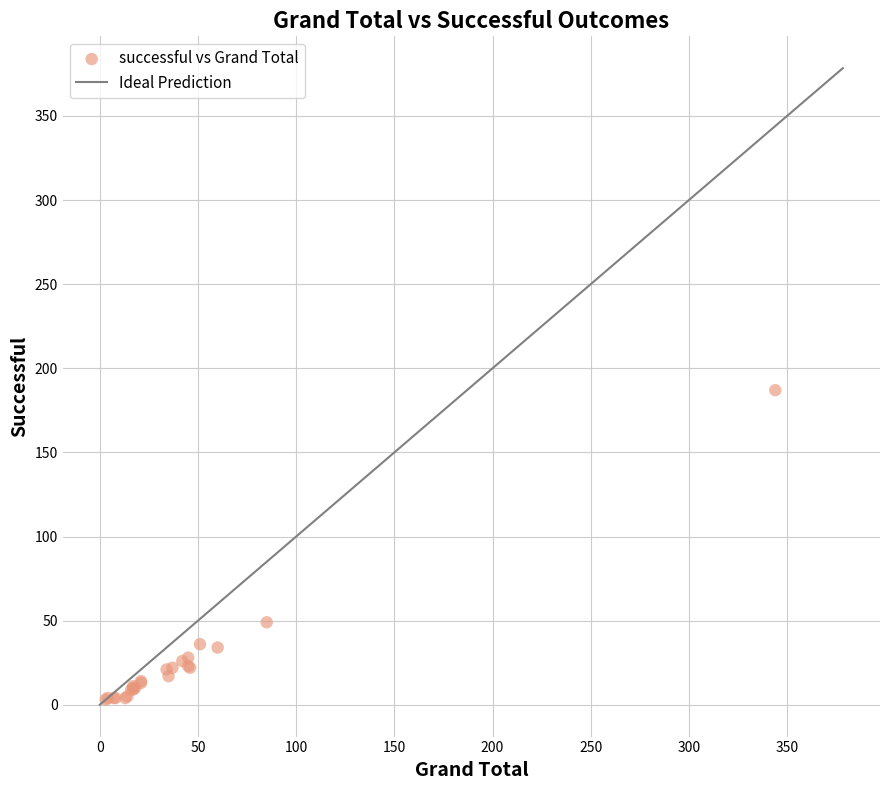

What Y value in the scatter plot is closest to 95?

49